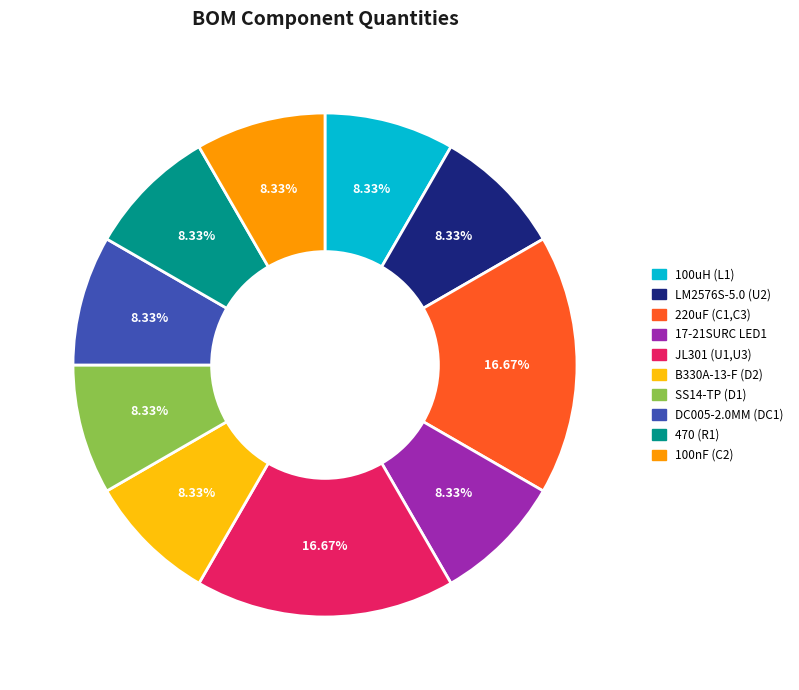

Is the sum of 220uF (C1,C3) and 100nF (C2) greater than half?

No